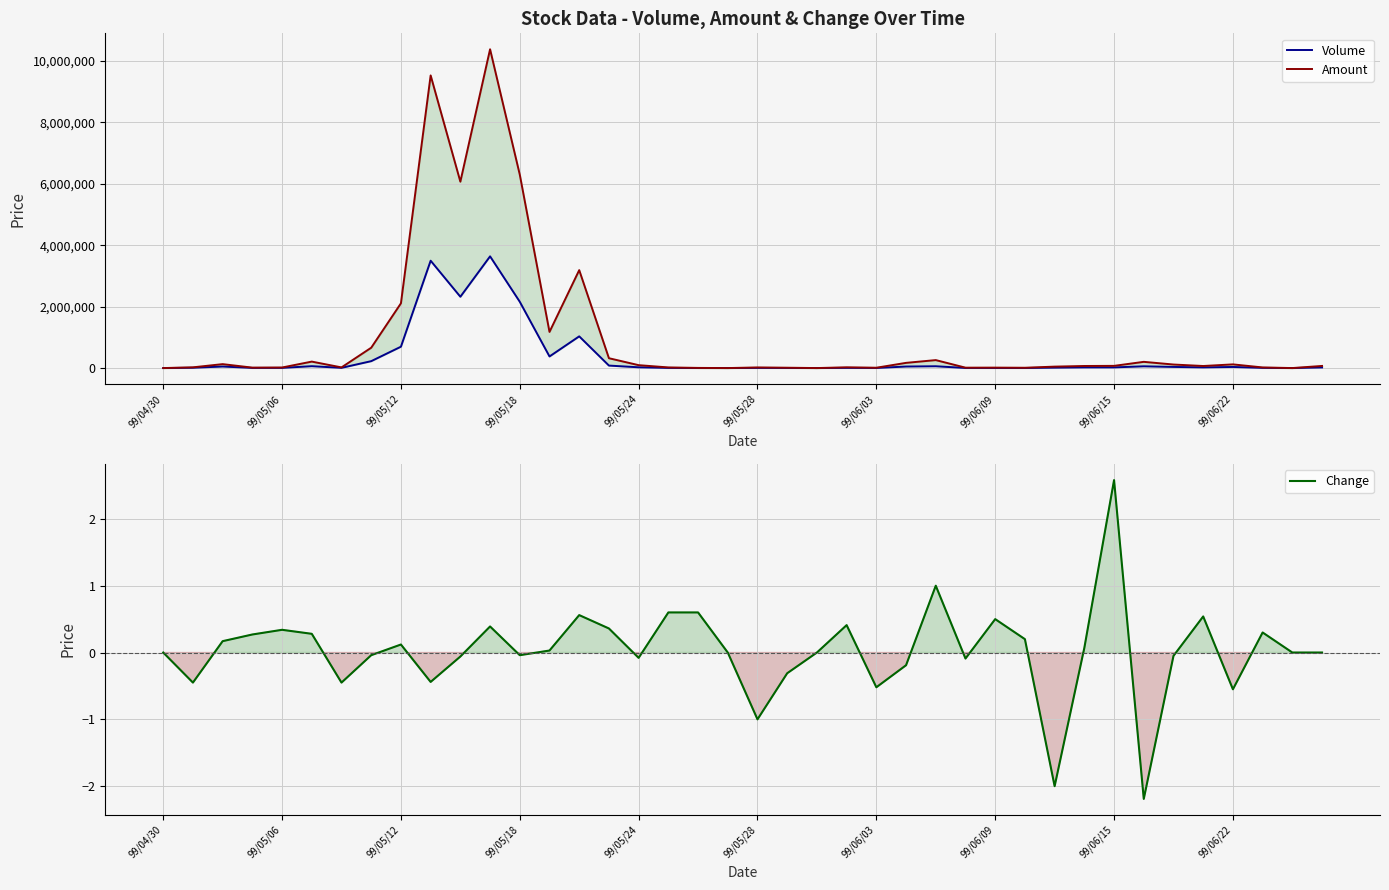

Count the number of categories in the chart.

40